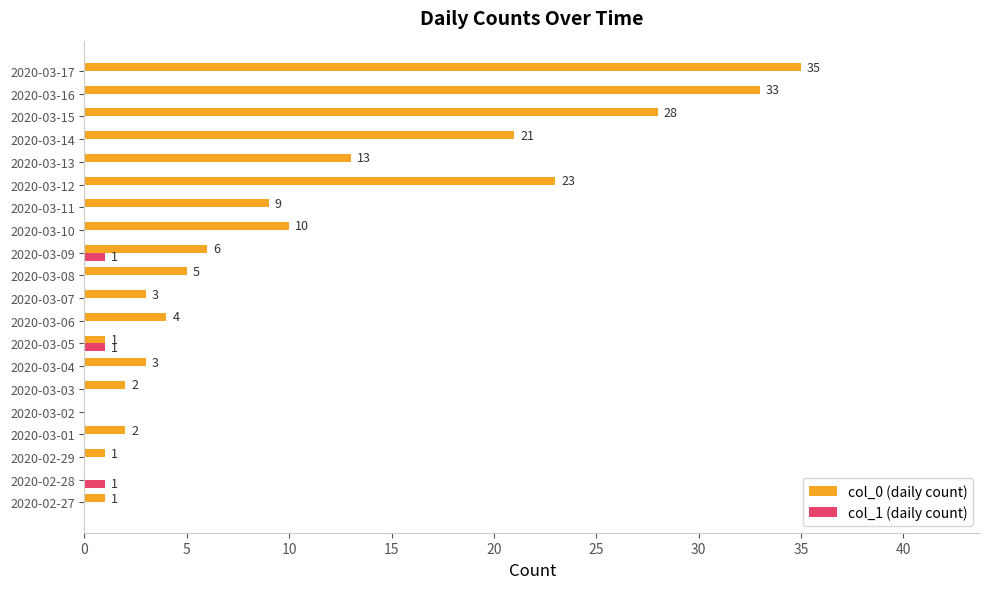

At which category is the sum across all series the highest?

2020-03-17